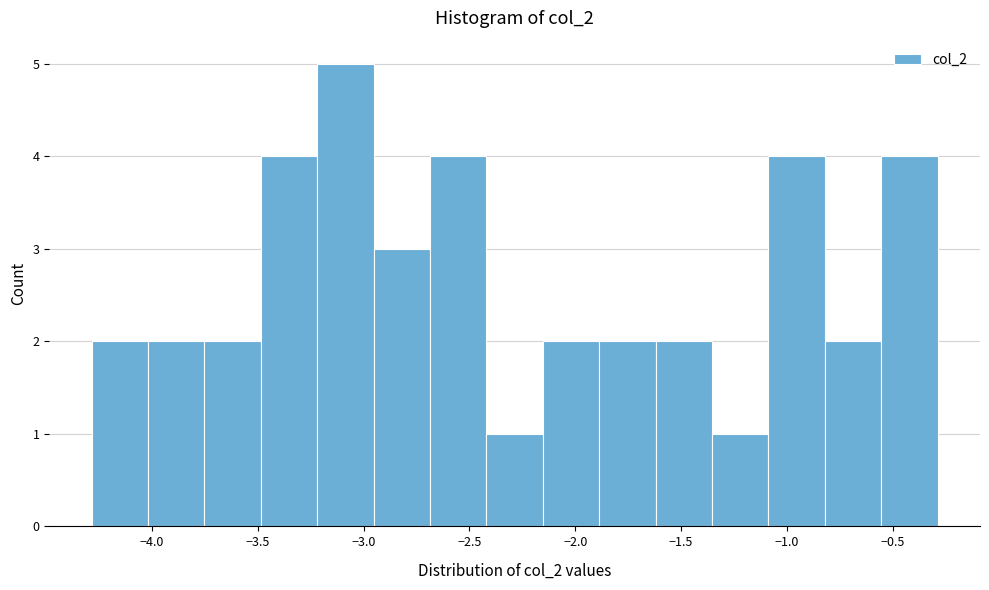

Reading left to right, list every bar in this chart as the range it spans on the x-axis followed by its height. Neither the bar edges nor the heights are printed on the chart, so give them approximately, as read against the axes.

-4.30 to -4.00: 2
-4.00 to -3.75: 2
-3.75 to -3.50: 2
-3.50 to -3.20: 4
-3.20 to -2.95: 5
-2.95 to -2.70: 3
-2.70 to -2.40: 4
-2.40 to -2.15: 1
-2.15 to -1.90: 2
-1.90 to -1.60: 2
-1.60 to -1.35: 2
-1.35 to -1.10: 1
-1.10 to -0.80: 4
-0.80 to -0.55: 2
-0.55 to -0.30: 4